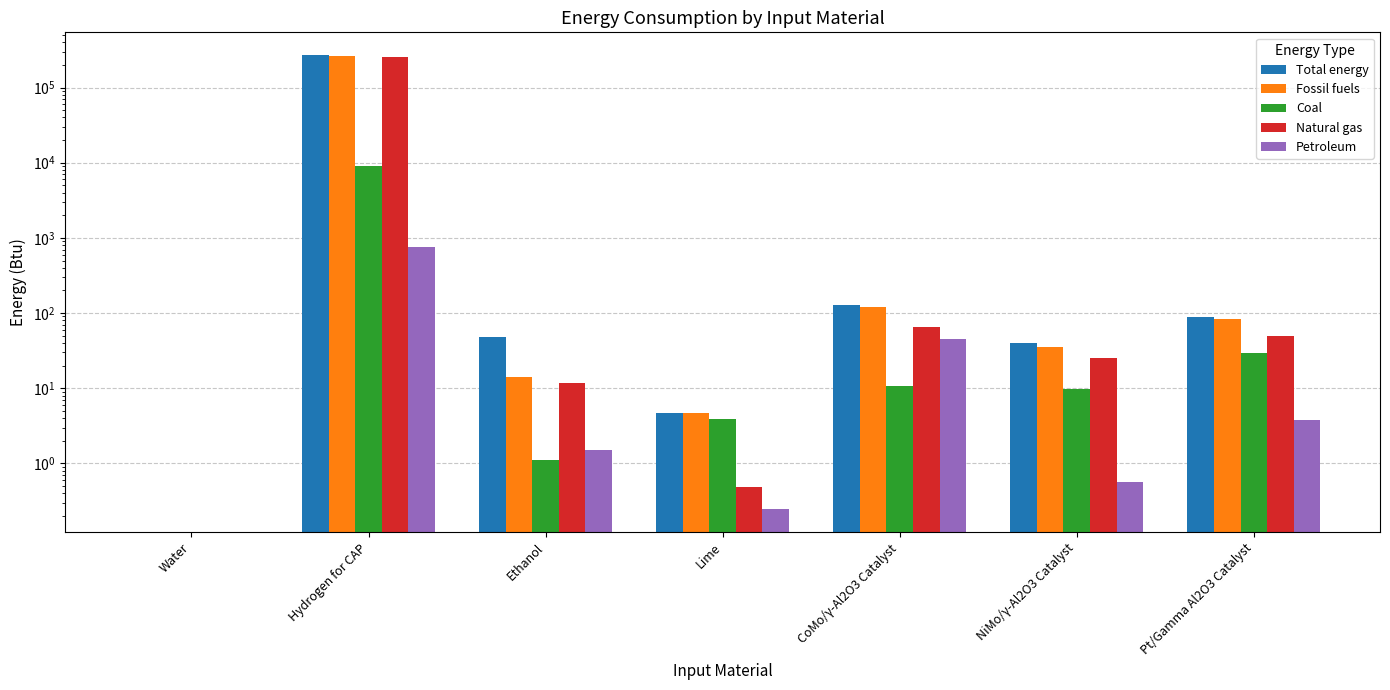

Which series has the largest total across all categories?

Total energy